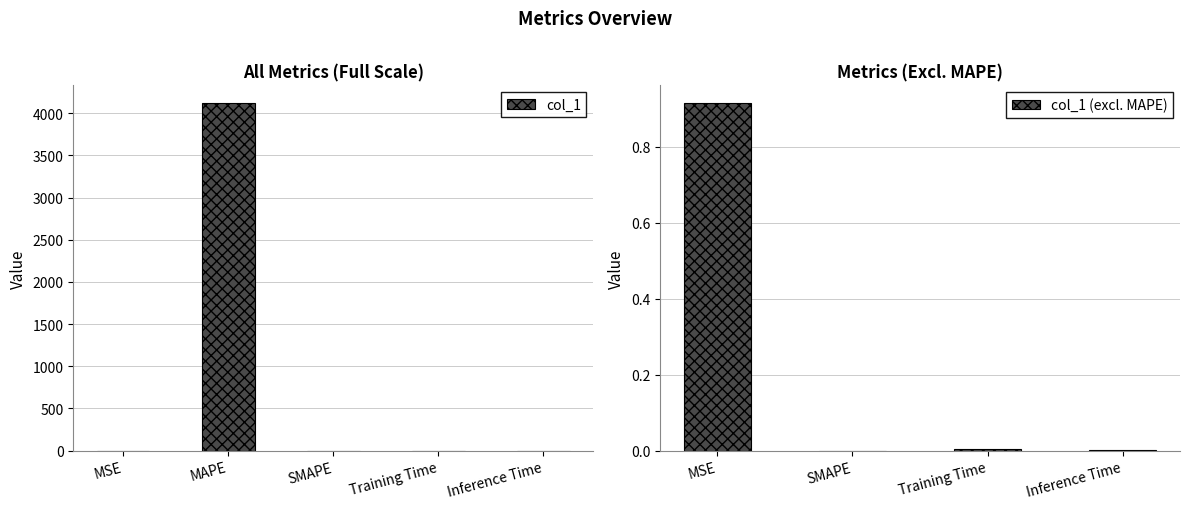

Is it true that the value at Inference Time is 0.0?

True